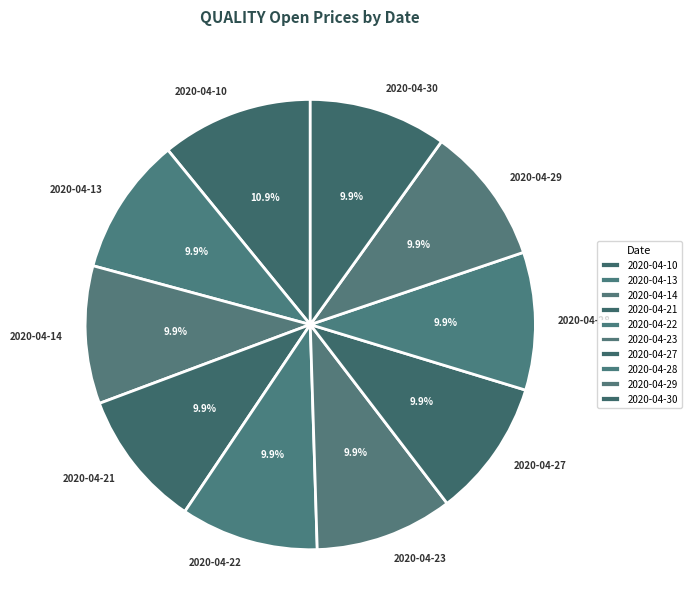

Is the sum of 2020-04-29 and 2020-04-30 greater than half?

No